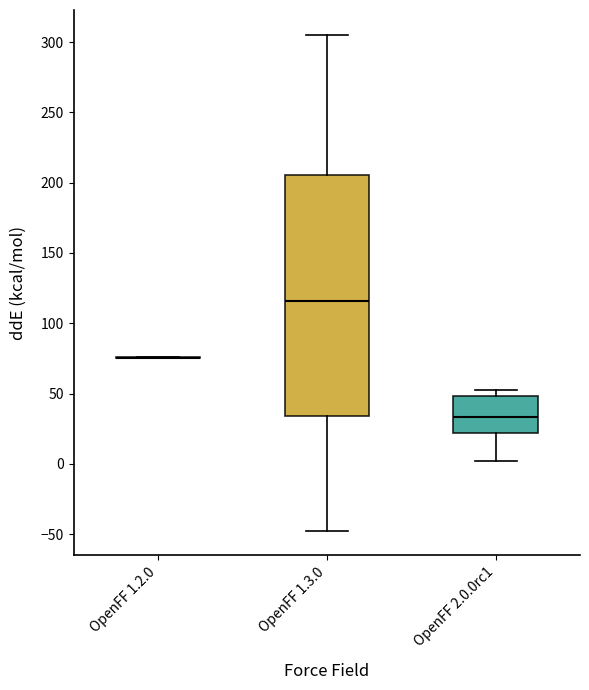

Reading left to right, read every box against the y-axis: the position of its median line, the range the box covers, and the ends of its whiskers. The values are not printed on the chart, so give them approximately, as read against the axis.

OpenFF 1.2.0: box collapsed to a line at 75, whiskers 75 to 75
OpenFF 1.3.0: median 115, box 35 to 205, whiskers -45 to 305
OpenFF 2.0.0rc1: median 35, box 20 to 50, whiskers 0 to 55